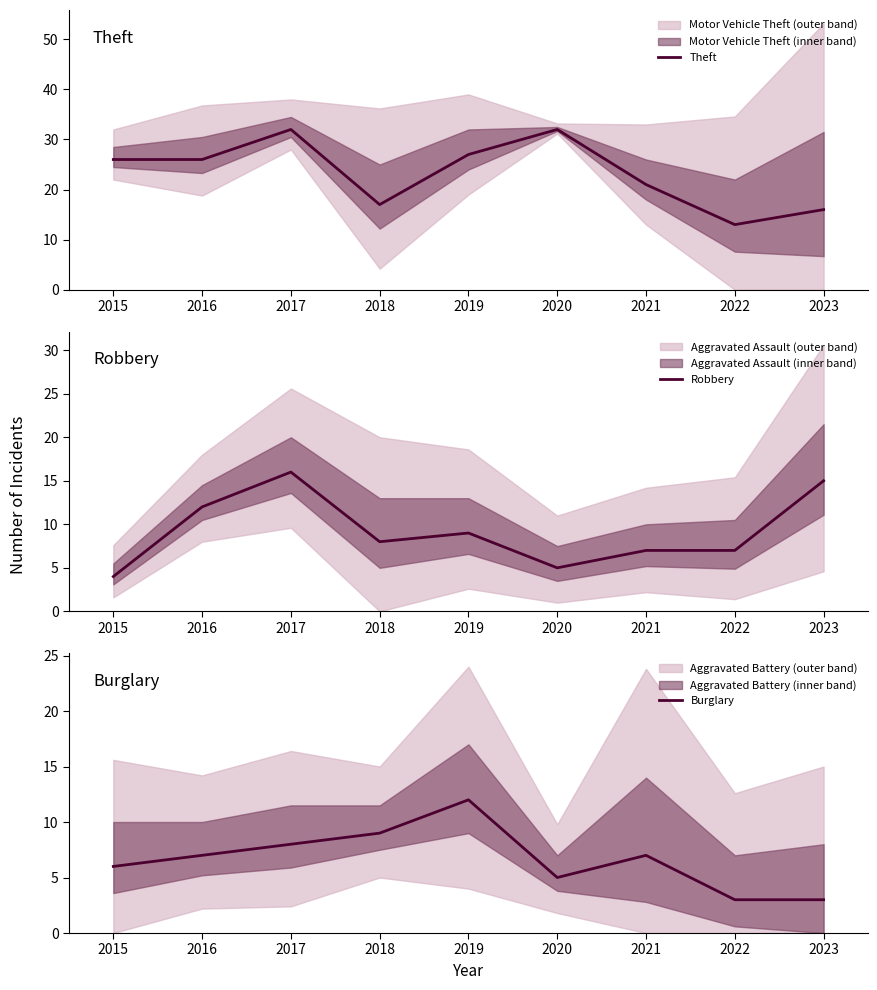

What is the value of the Burglary point at the 8th from the left?

3